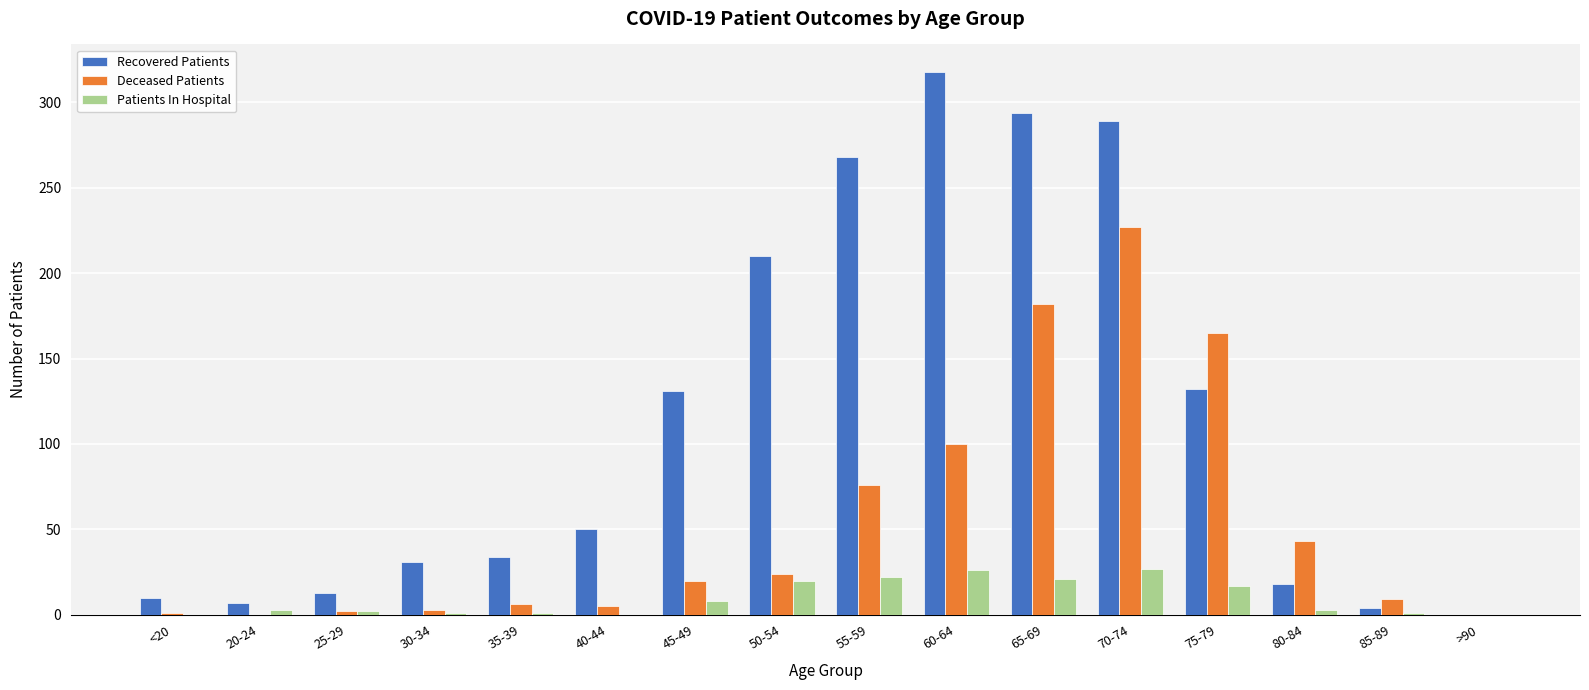

What is the sum of all Patients In Hospital values?

152